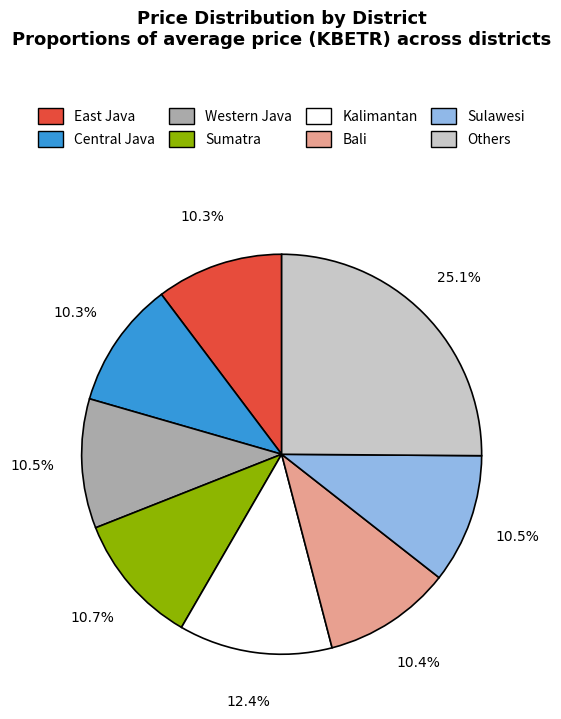

To the nearest percent, what percentage of the pie is Central Java?

10%